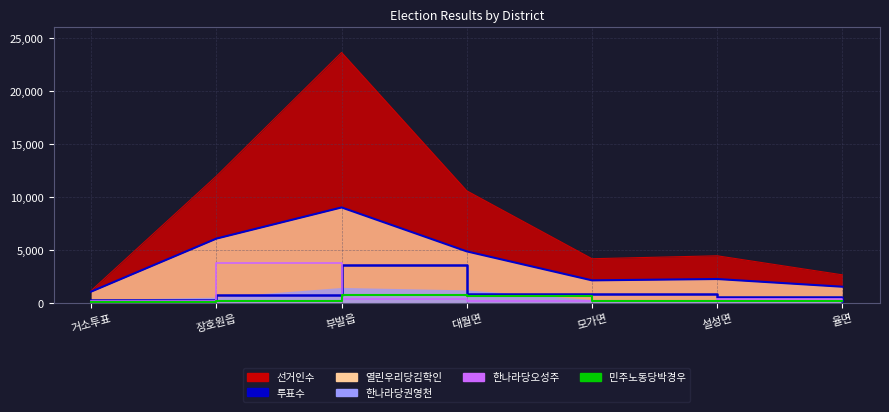

How many data points in 투표수_line are above 2230?

3